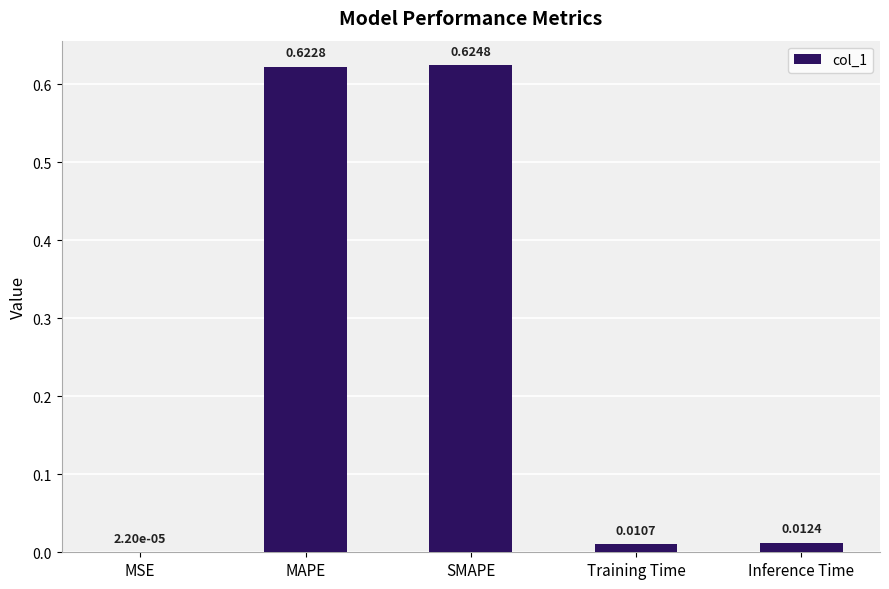

At which category does the chart reach its peak across all series?

SMAPE